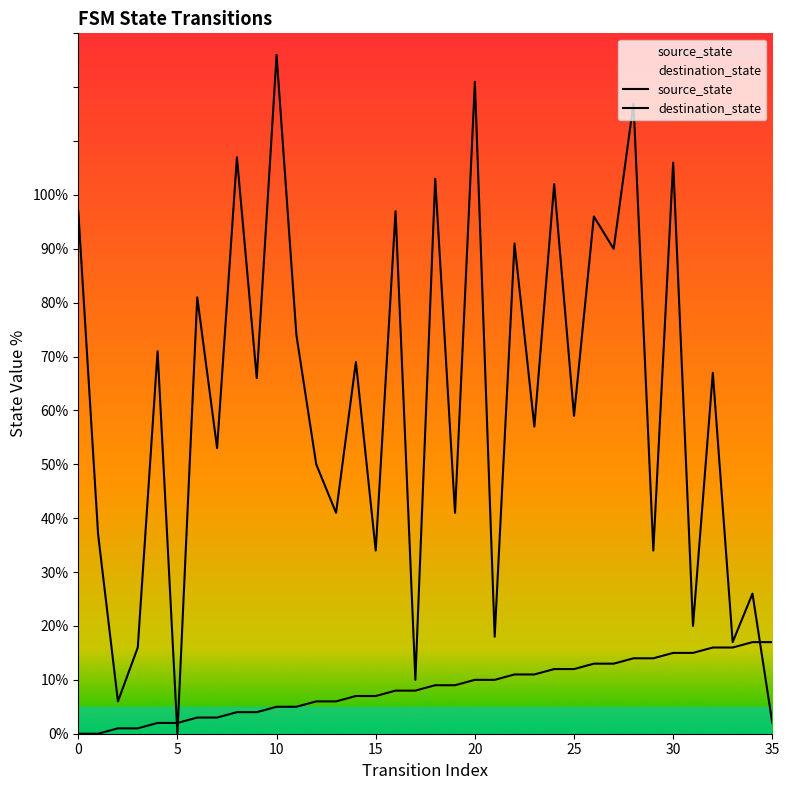

What is the sum of the source_state values at 21 and 15?

17